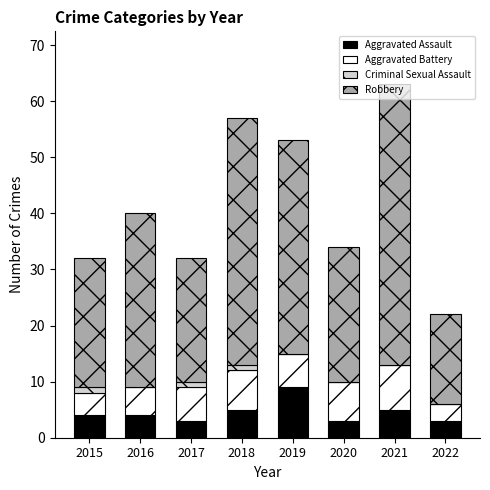

What is the maximum value for Aggravated Assault?

9